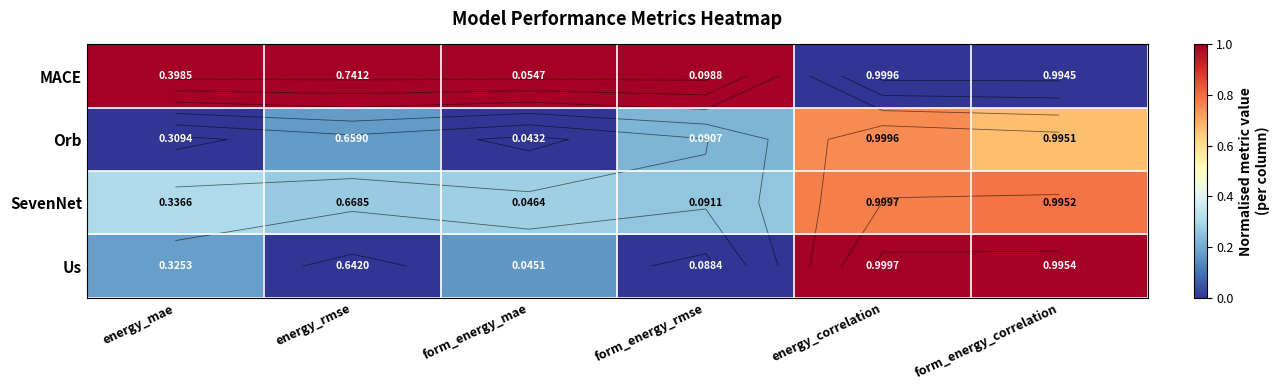

Which label corresponds to the smallest value in the chart?

energy_rmse